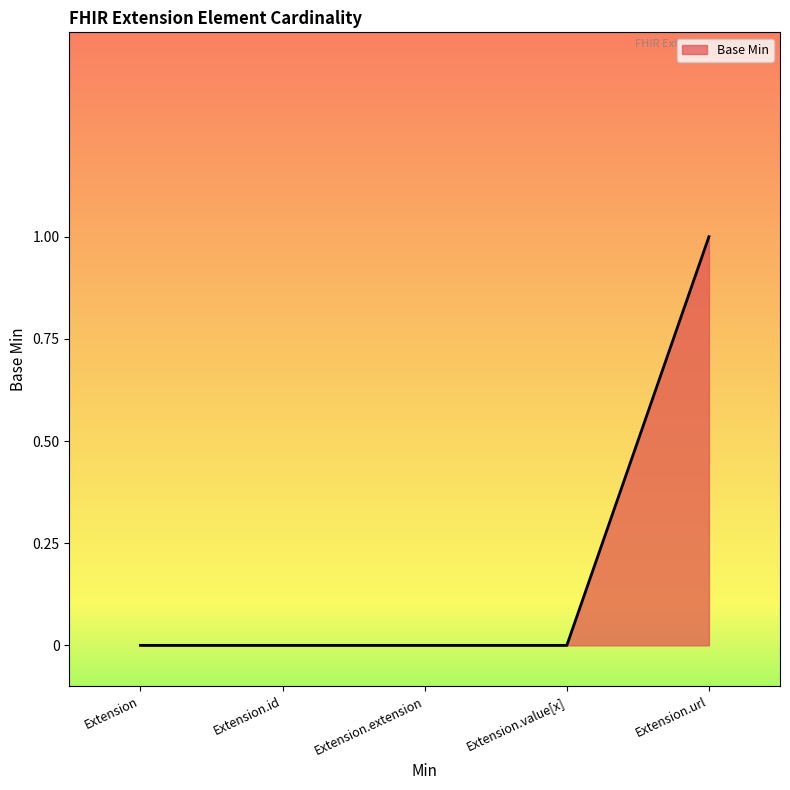

What is the sum of all values?

1